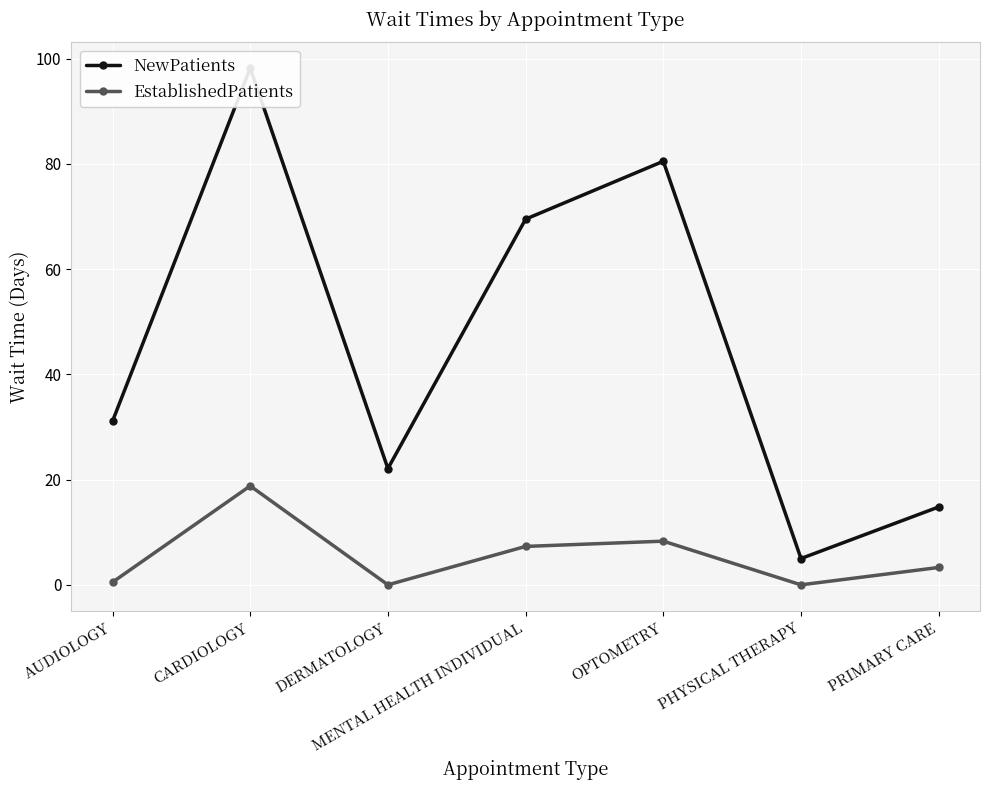

List the series in order of their peak value, highest first.

NewPatients, EstablishedPatients